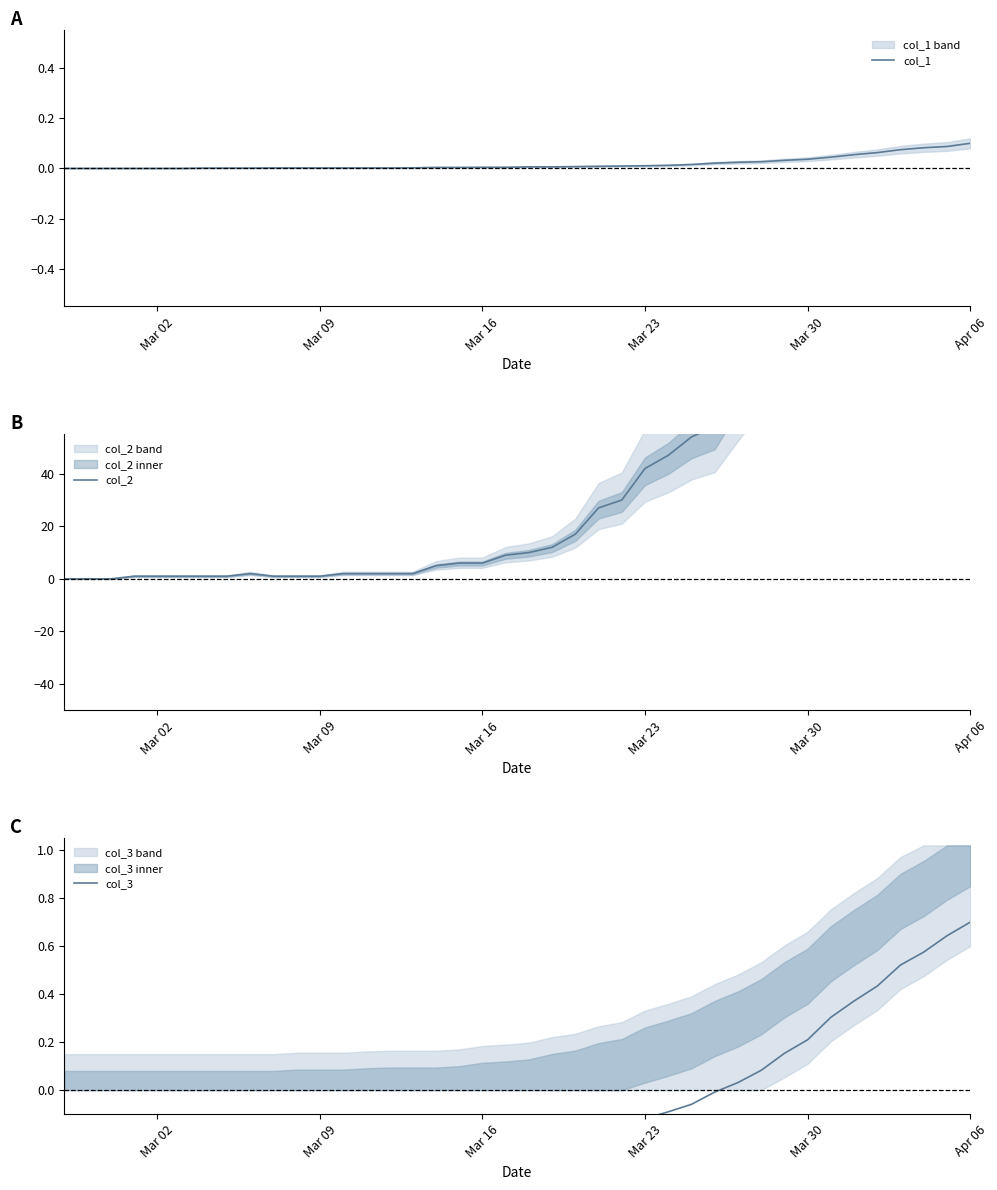

What is the maximum value shown in the chart?

210.0